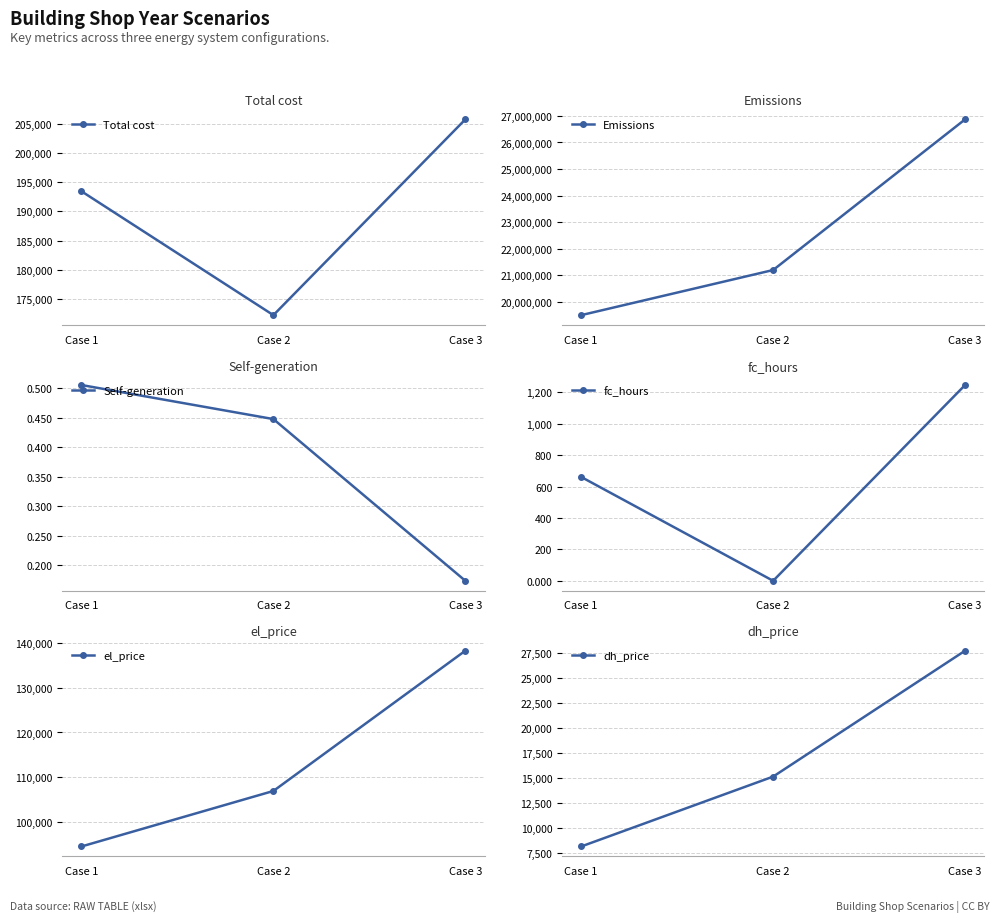

The el_price series shows 140644.3 at Case 1. True or false?

False